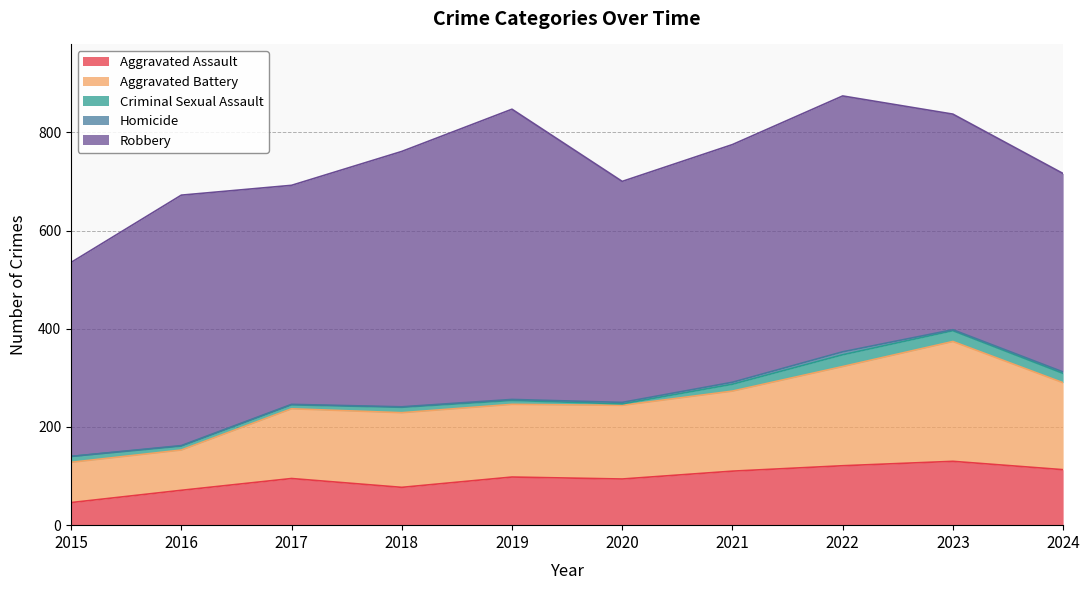

Between 2024 and 2016, which is larger?

2024